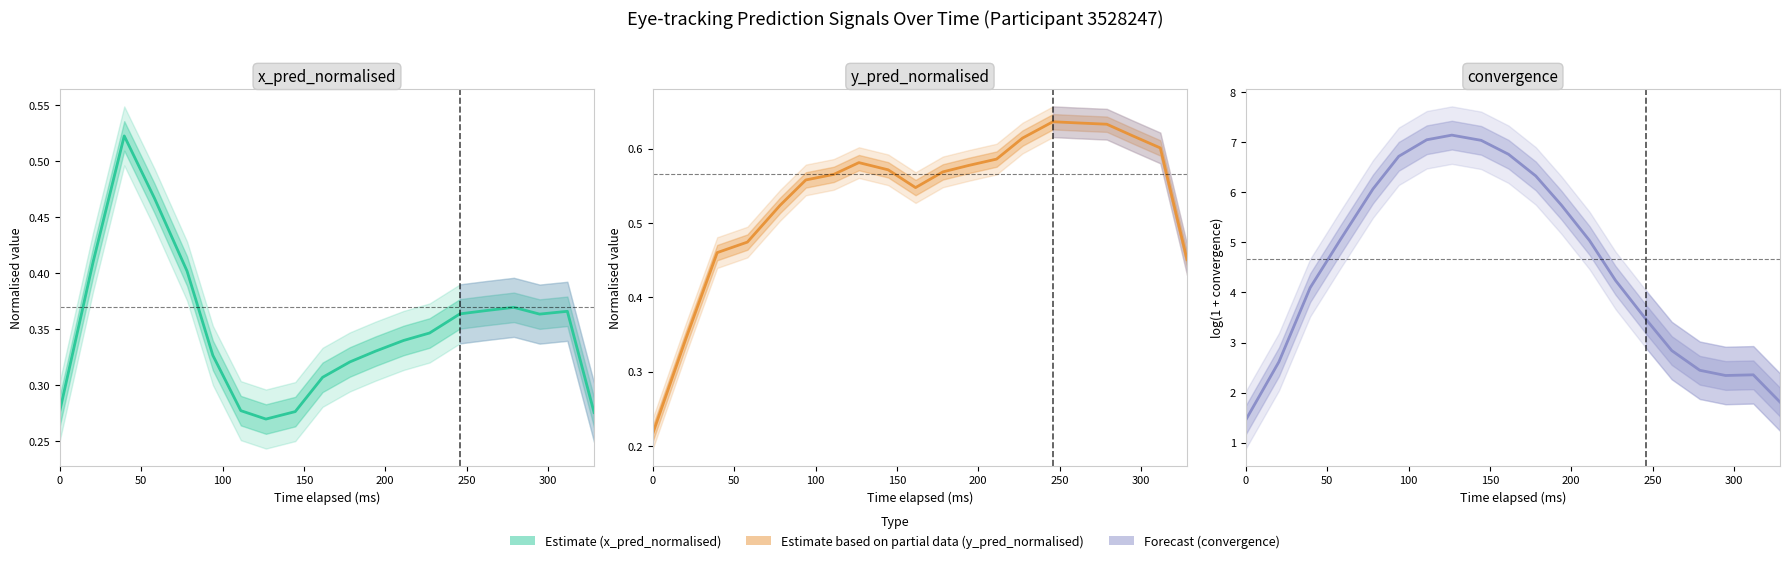

What is the value of the convergence point at the 2nd from the left?

2.6